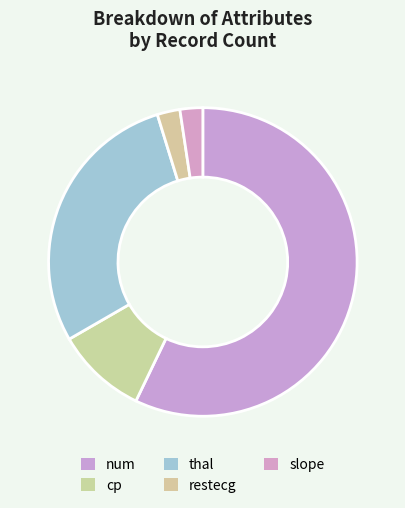

What is the smallest slice in the pie chart?

restecg